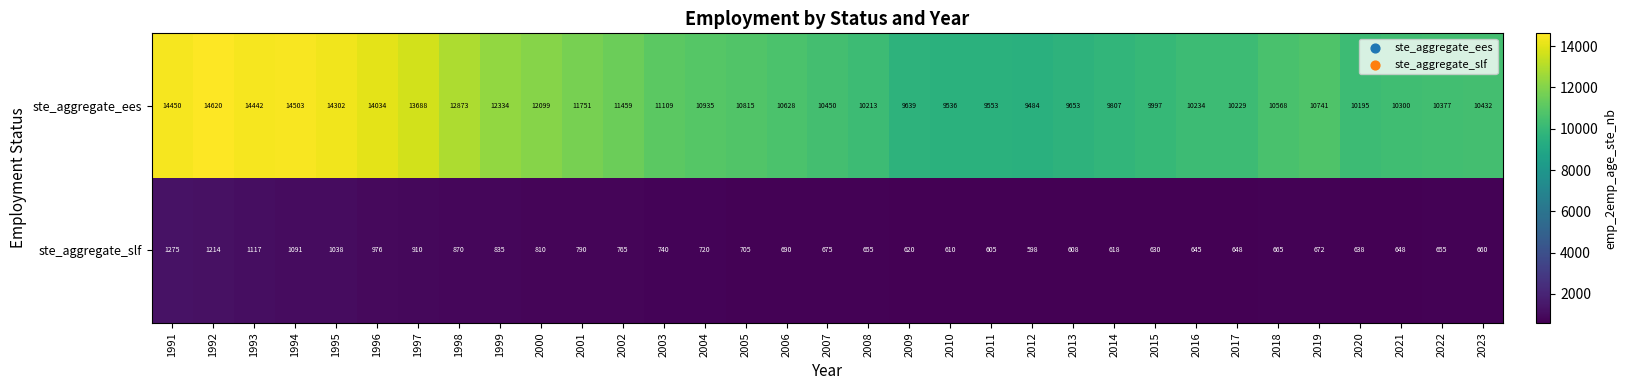

Rank the series by their average value, from highest to lowest.

ste_aggregate_ees, ste_aggregate_slf